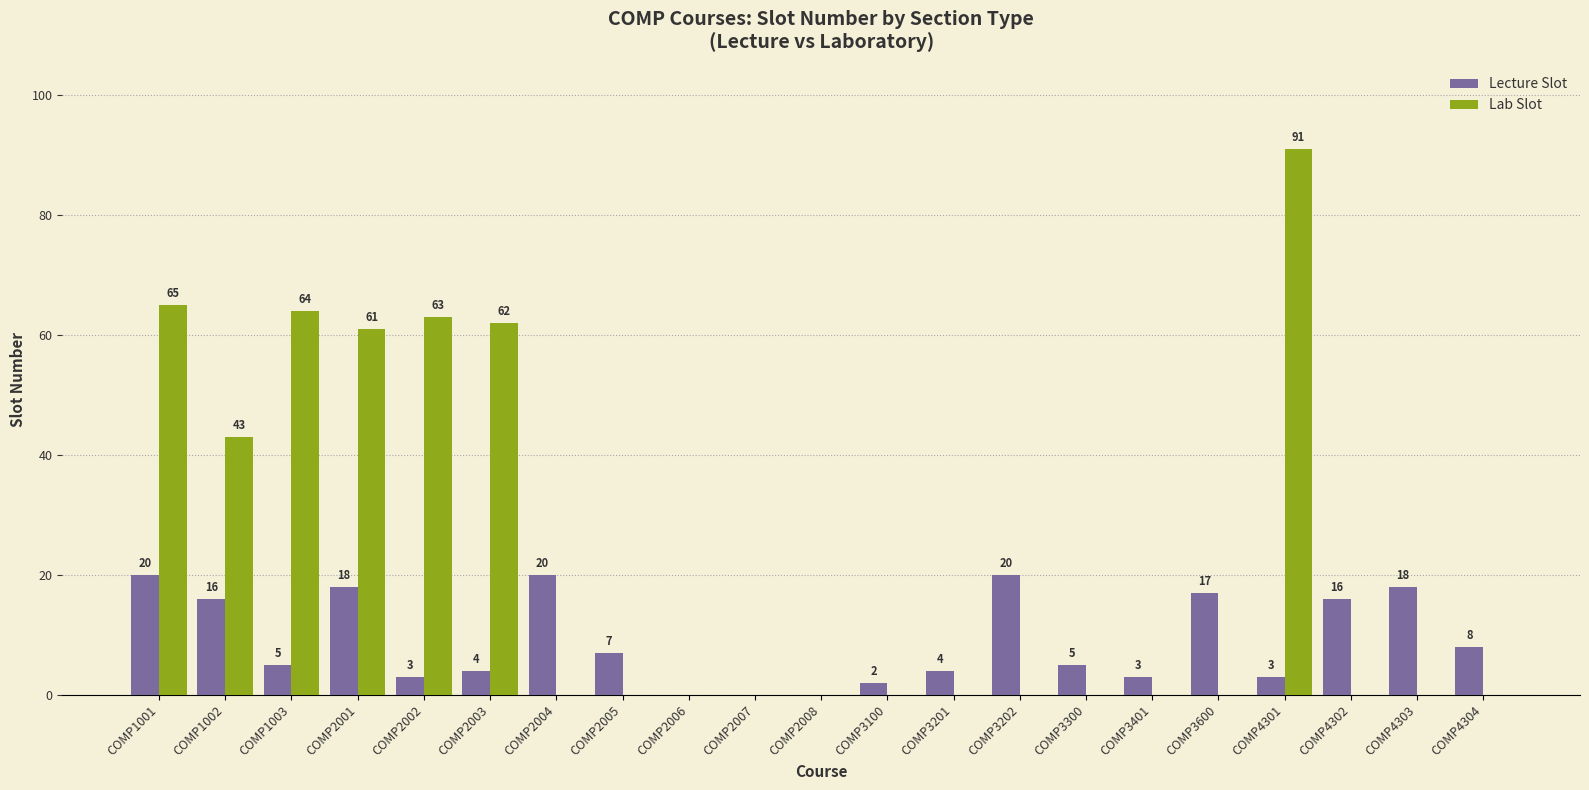

What is the sum of all Lecture Slot values?

189